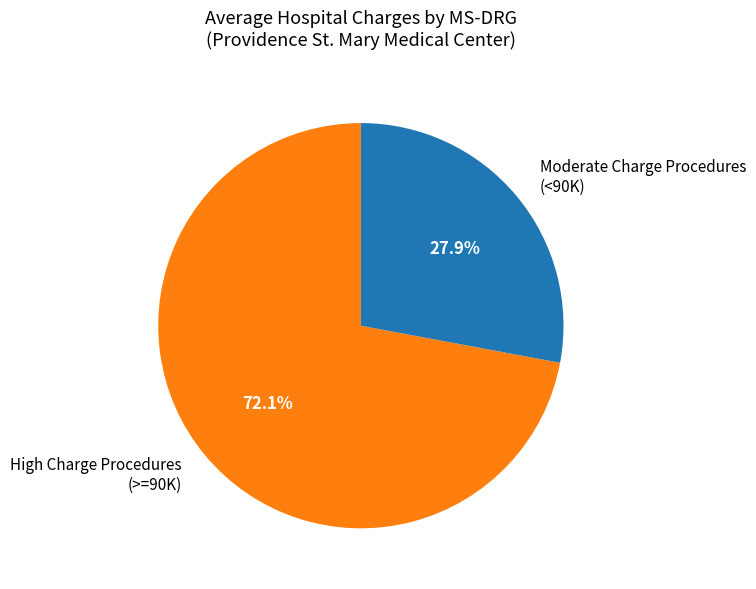

Rank the categories by value from lowest to highest.

Moderate Charge Procedures (<90K), High Charge Procedures (>=90K)